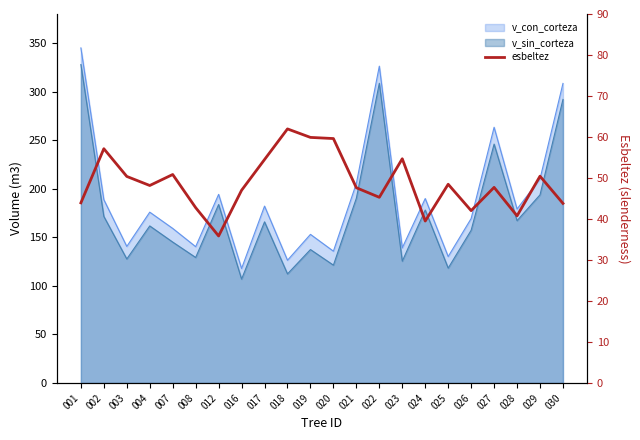

What is the difference between the maximum and minimum values?

26.1